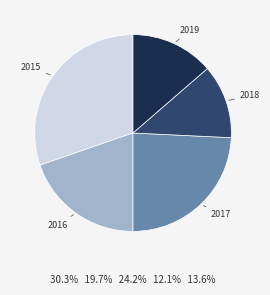

Rank the categories by value from highest to lowest.

2015, 2017, 2016, 2019, 2018